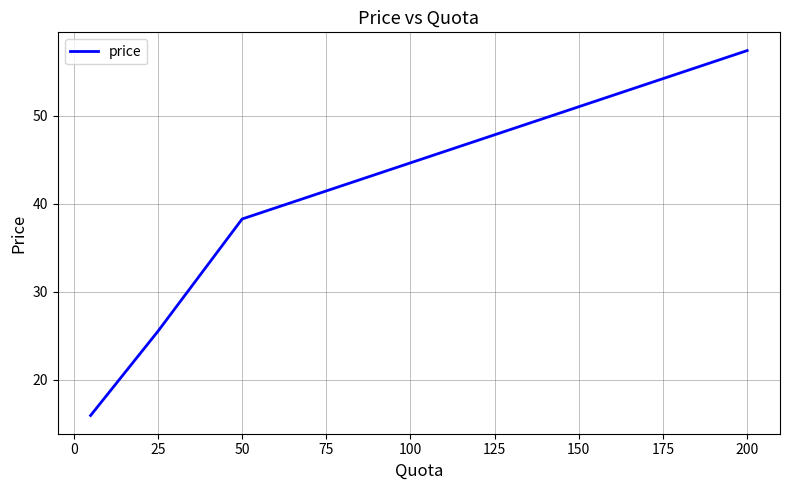

What is the greatest value displayed?

57.4